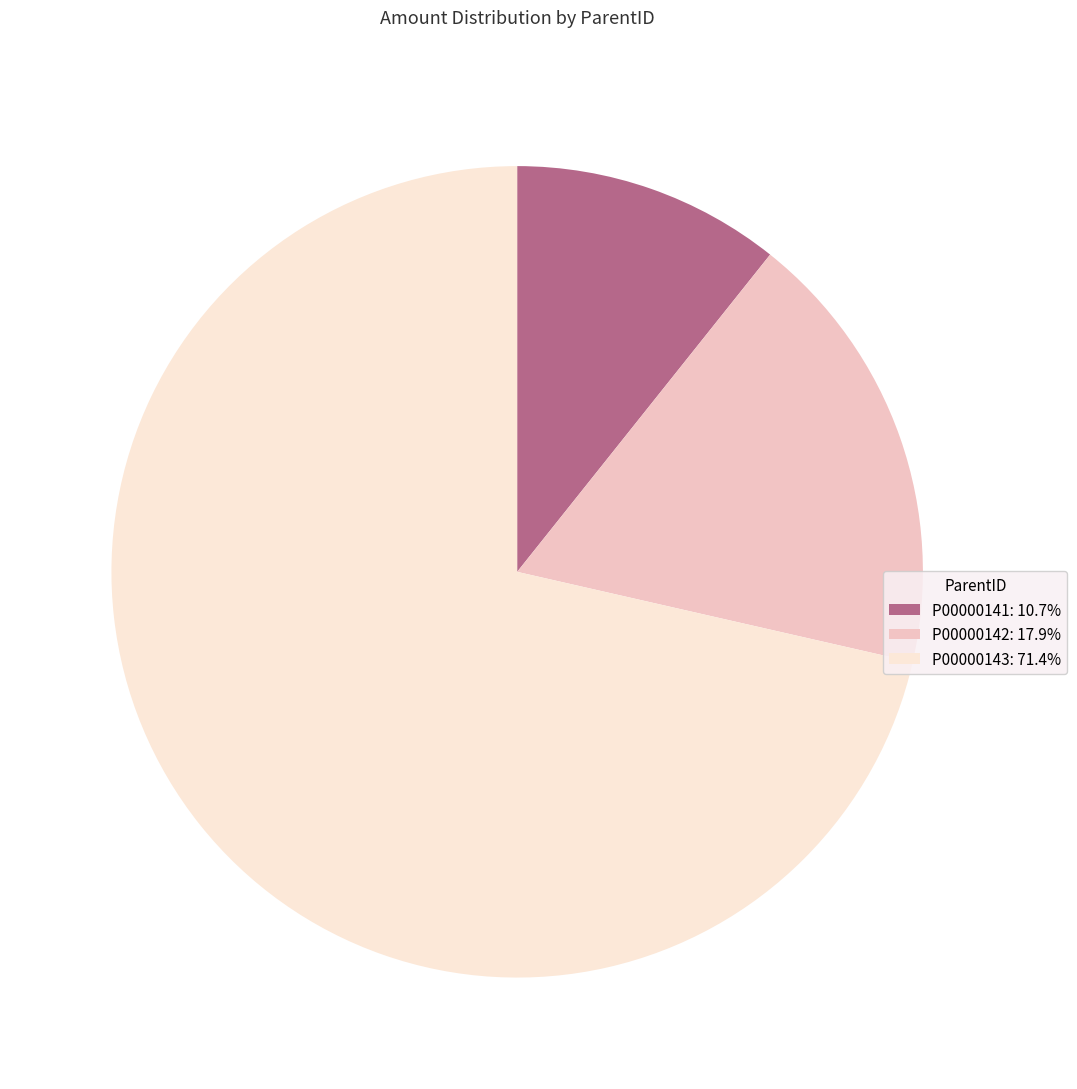

Is the sum of P00000143: 71.4% and P00000141: 10.7% greater than half?

Yes